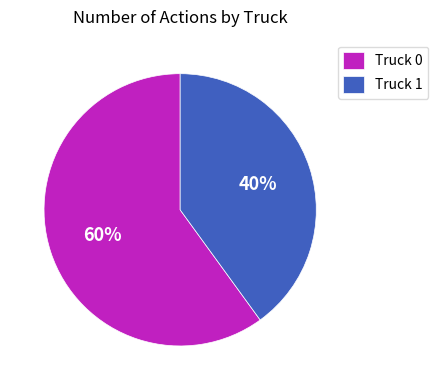

To the nearest percent, what is the difference between the Truck 1 and Truck 0 slice percentages?

20%